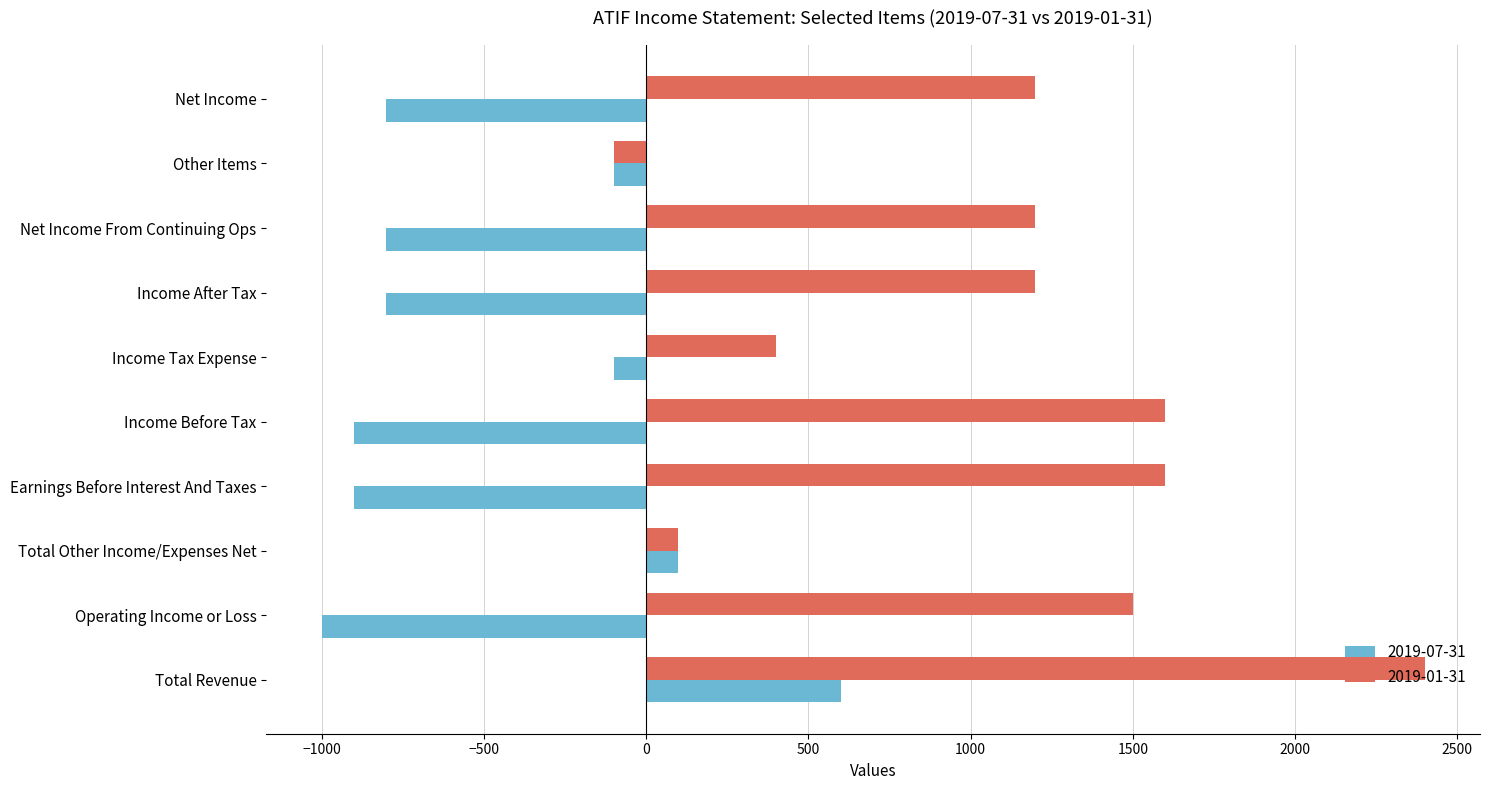

List the series in order of their peak value, highest first.

2019-01-31, 2019-07-31